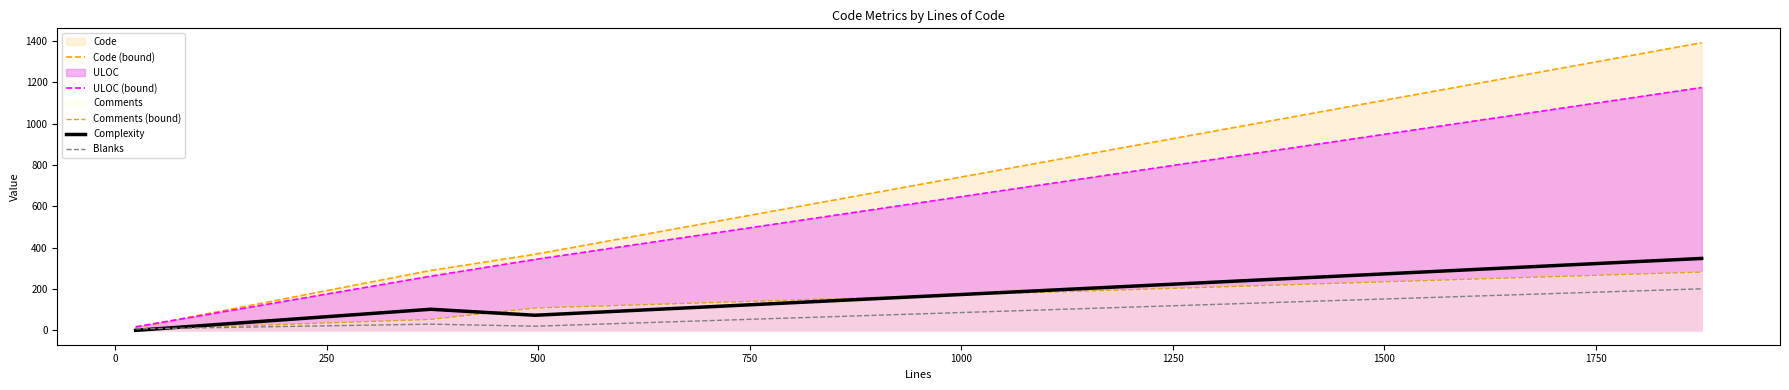

Rank the series by their maximum value, from lowest to highest.

Blanks, Comments (bound), Complexity, ULOC (bound), Code (bound)